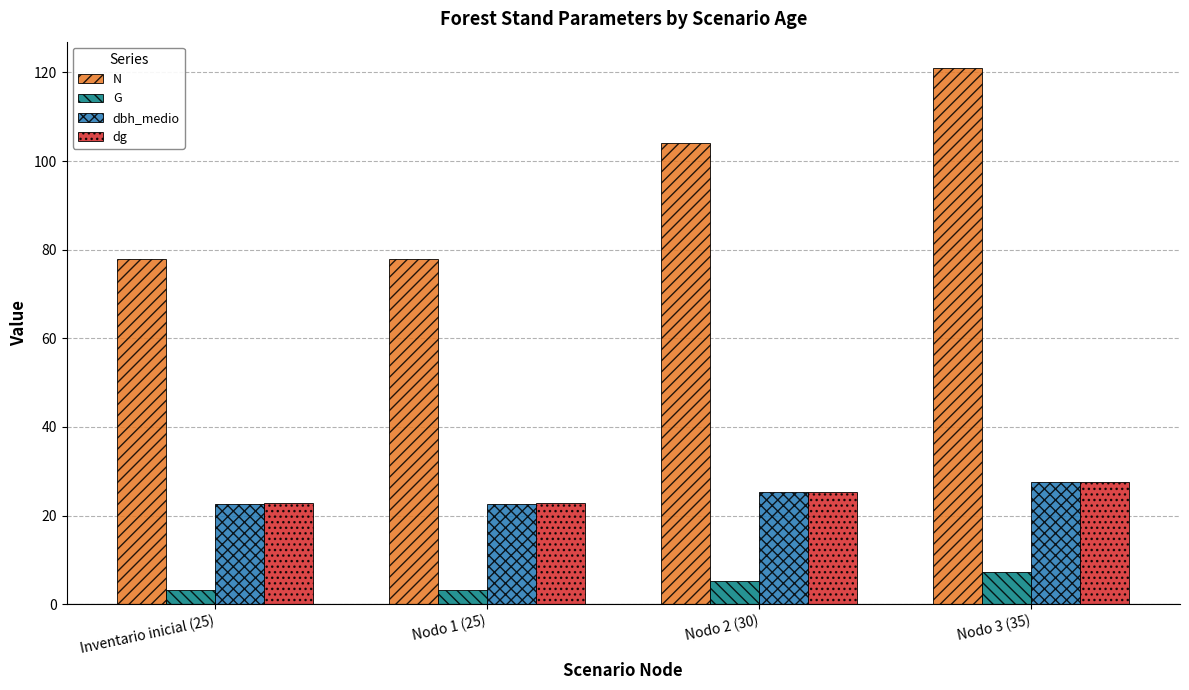

Which series has the widest spread of values?

N